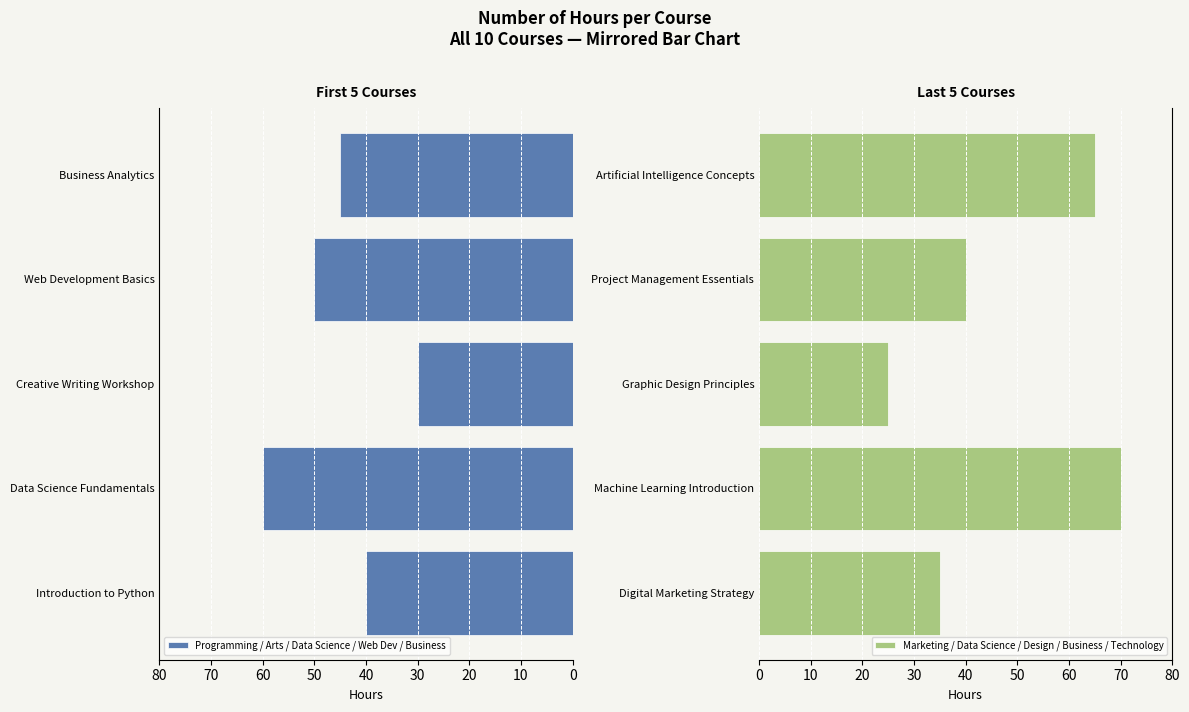

What is the maximum value for Programming / Arts / Data Science / Web Dev / Business?

60